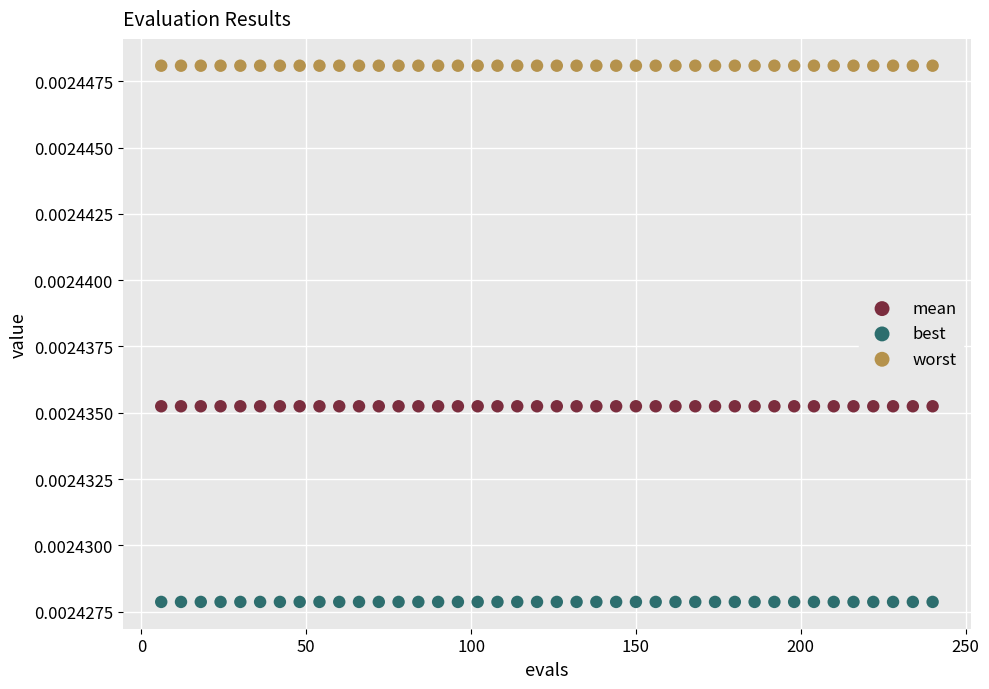

Which series contains the lowest Y value?

best